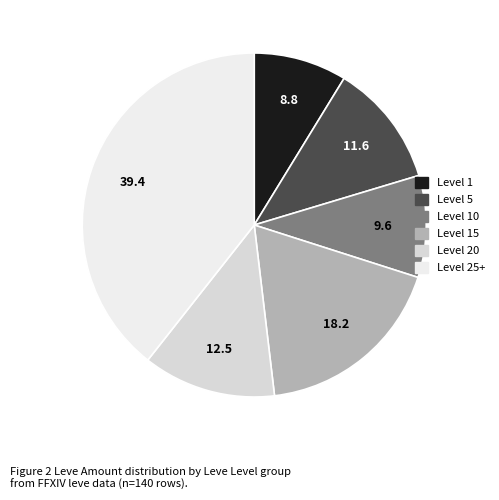

Count the number of slices in the pie.

6